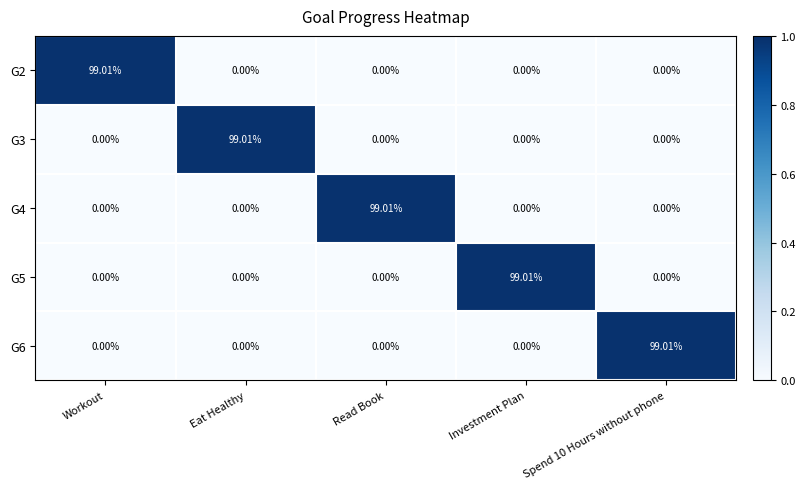

At which label does G3 reach its peak?

Eat Healthy